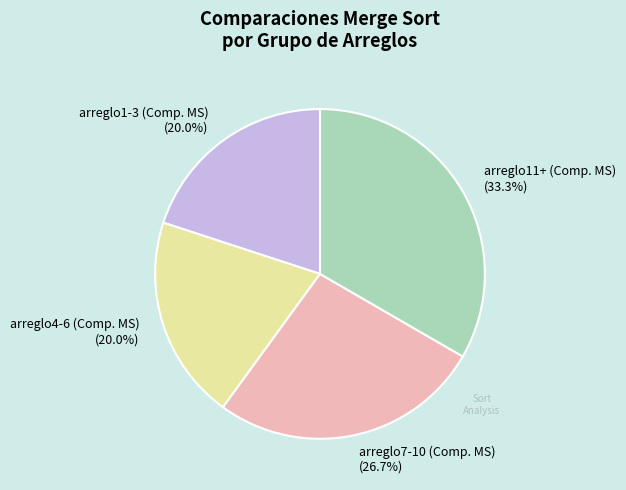

What percentage do arreglo4-6 (Comp. MS) and arreglo1-3 (Comp. MS) together represent?

40.0%